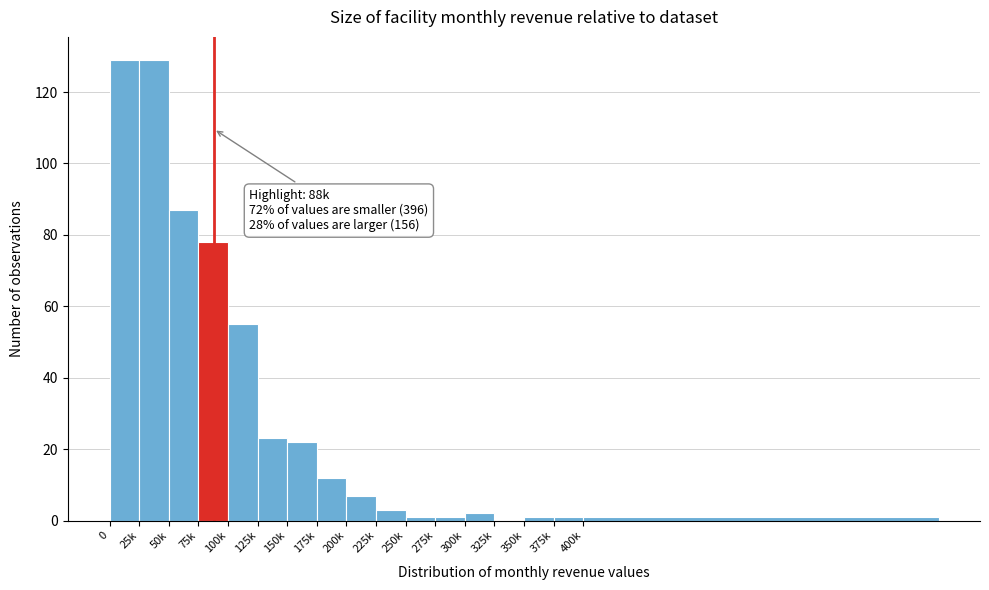

Reading left to right, extract all data points from this chart.

0=129	25k=129	50k=87	75k=78	100k=55	125k=23	150k=22	175k=12	200k=7	225k=3	250k=1	275k=1	300k=2	325k=0	350k=1	375k=1	400k=1